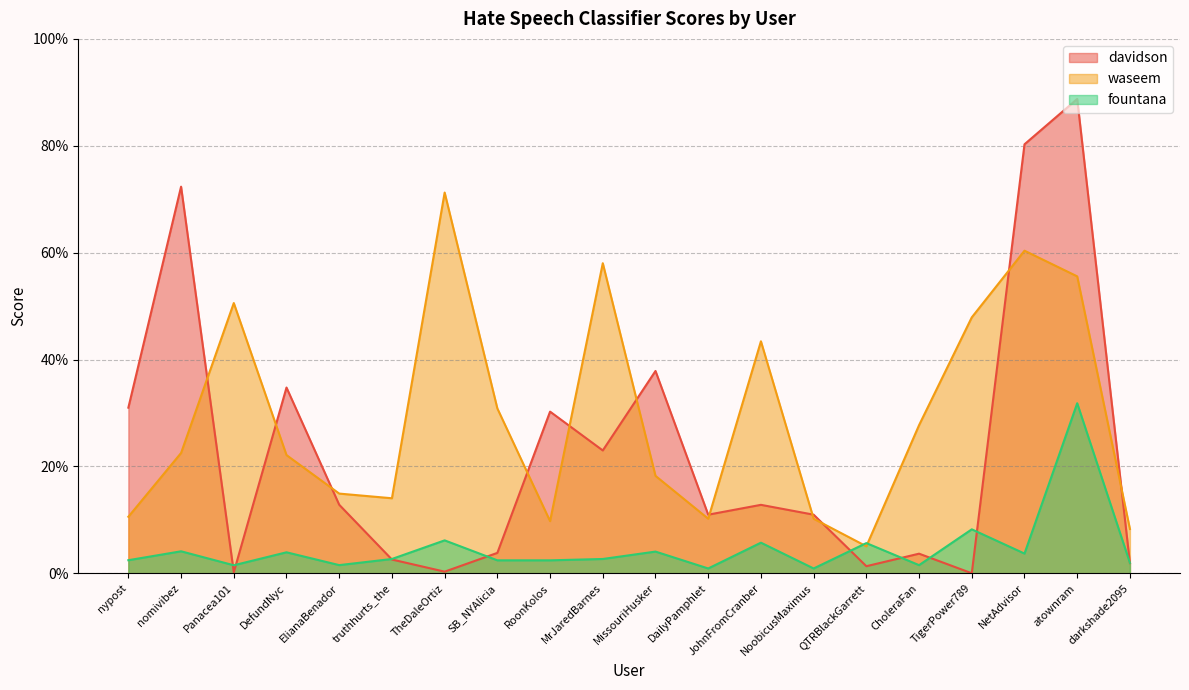

What is the total value across all series at DailyPamphlet?

0.2